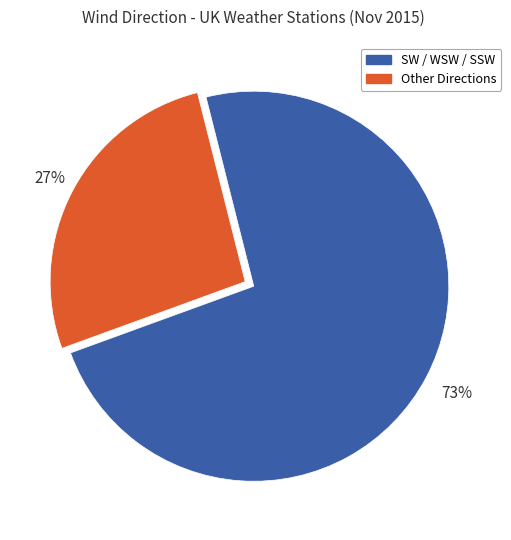

Is there any slice that represents more than half of the pie?

Yes